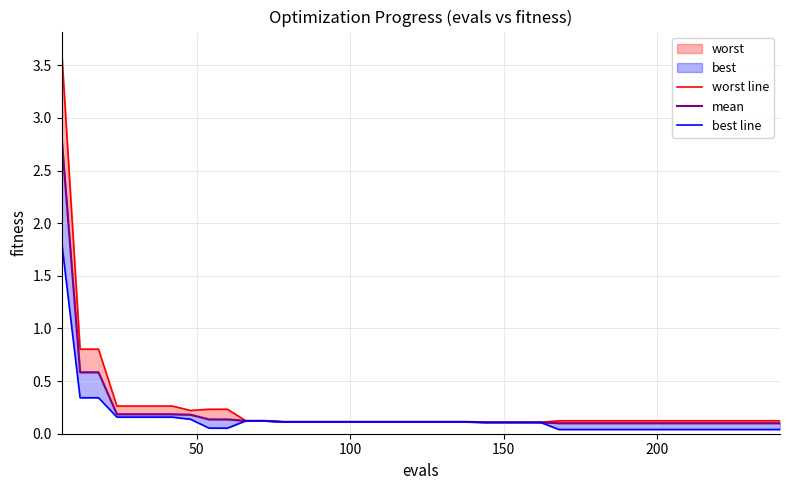

The value of worst line at 21 is 0.2. True or false?

False